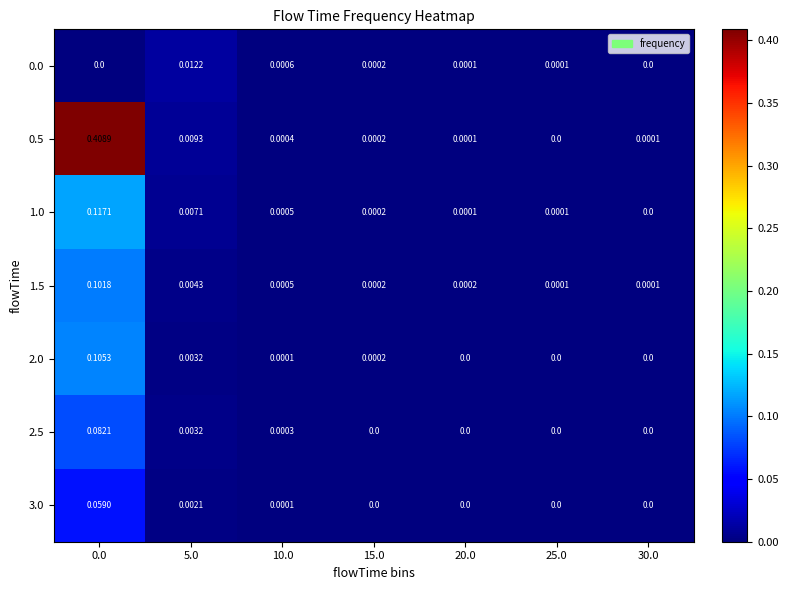

Is the value of 1.5 at 10.0 greater than the value of 2.5 at 10.0?

Yes